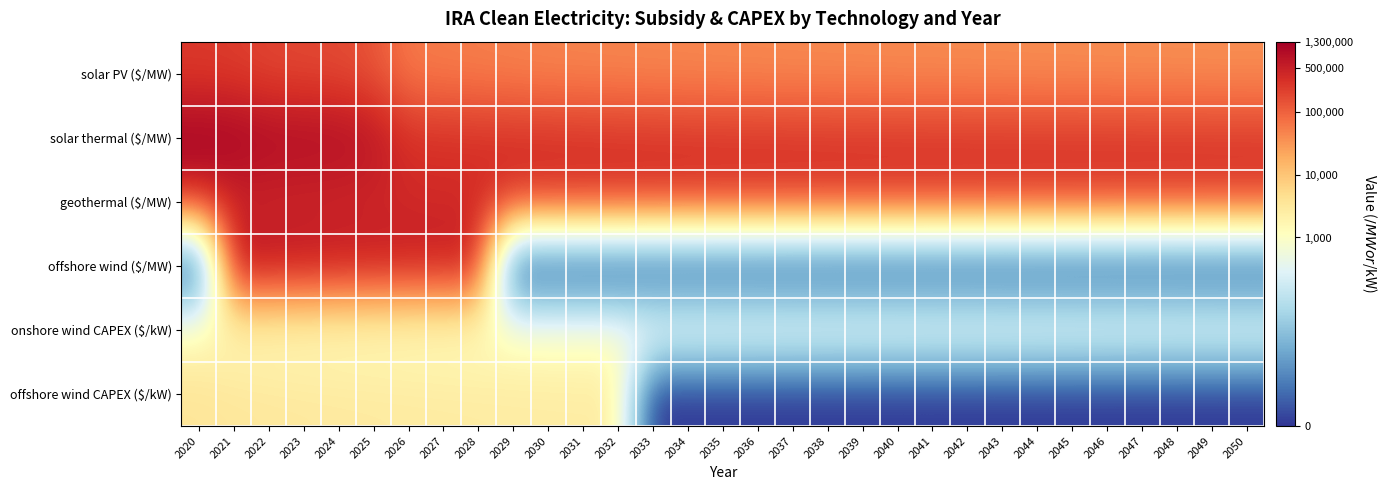

What is the spread (max minus min) of values at 2036?

12.7